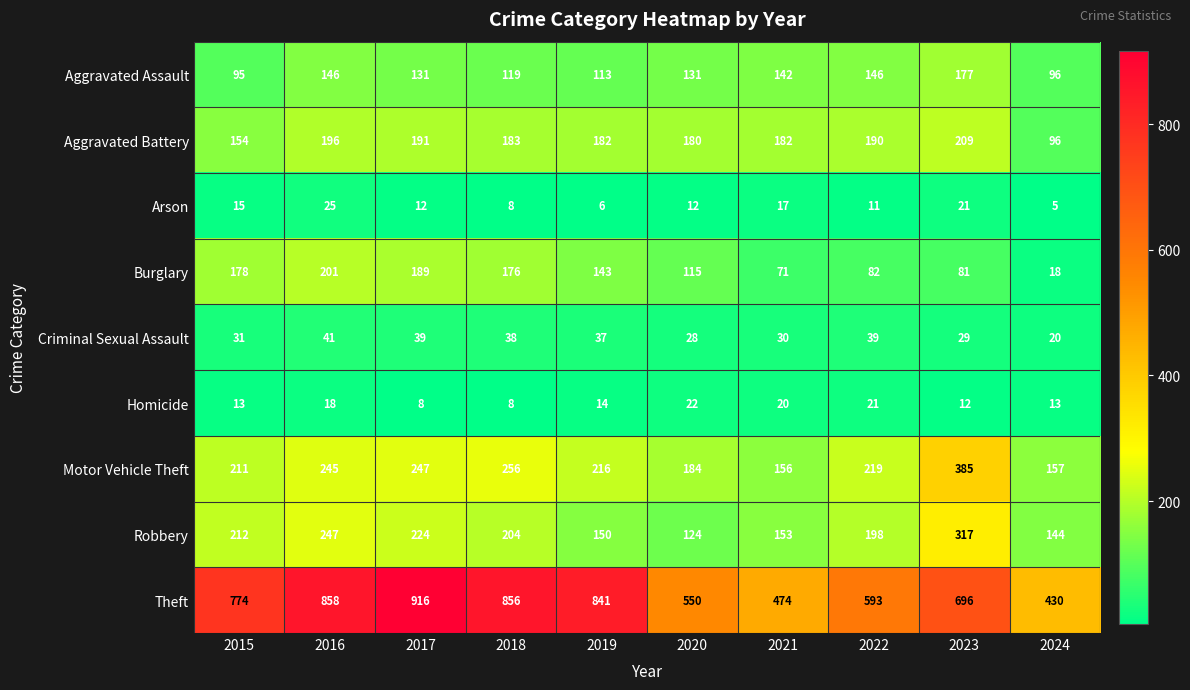

What is the minimum value shown in the chart?

5